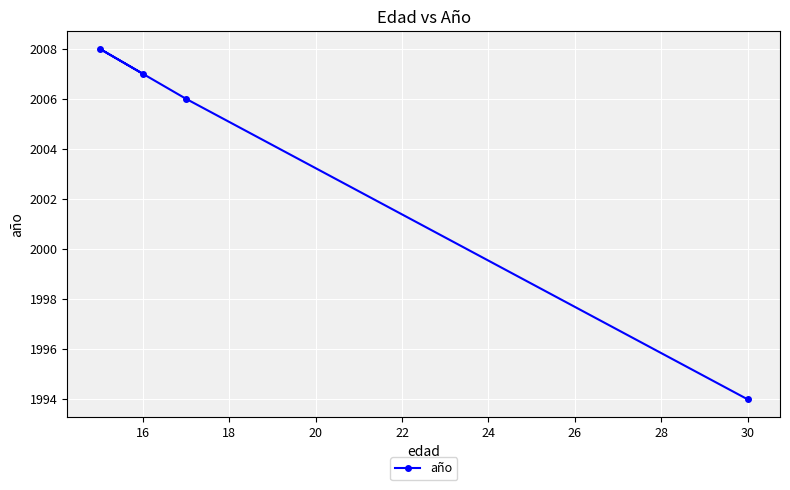

What is the maximum value shown in the chart?

2008